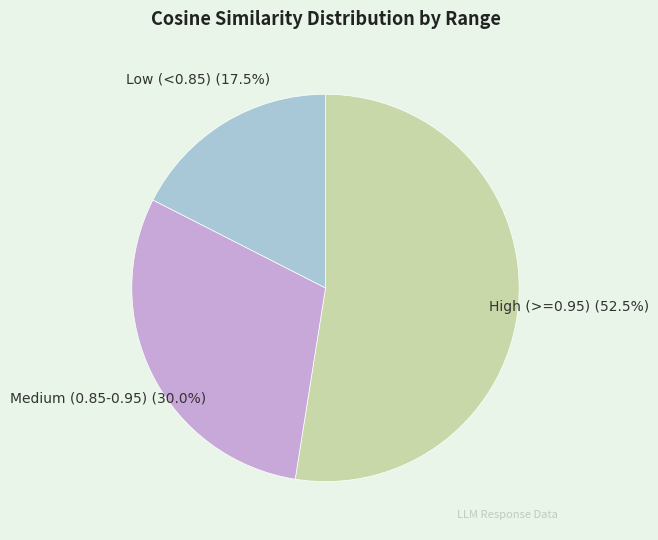

How many segments does this pie chart have?

3